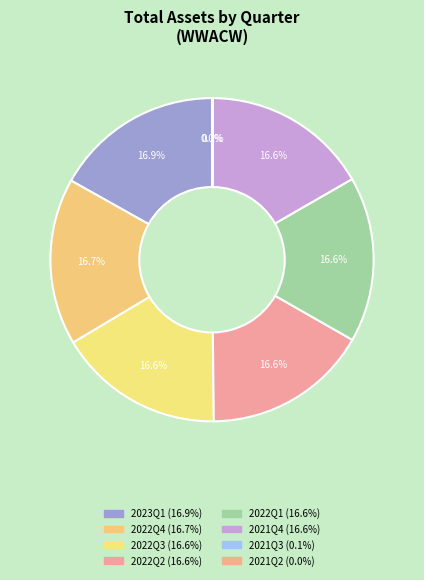

Count the number of slices in the pie.

8